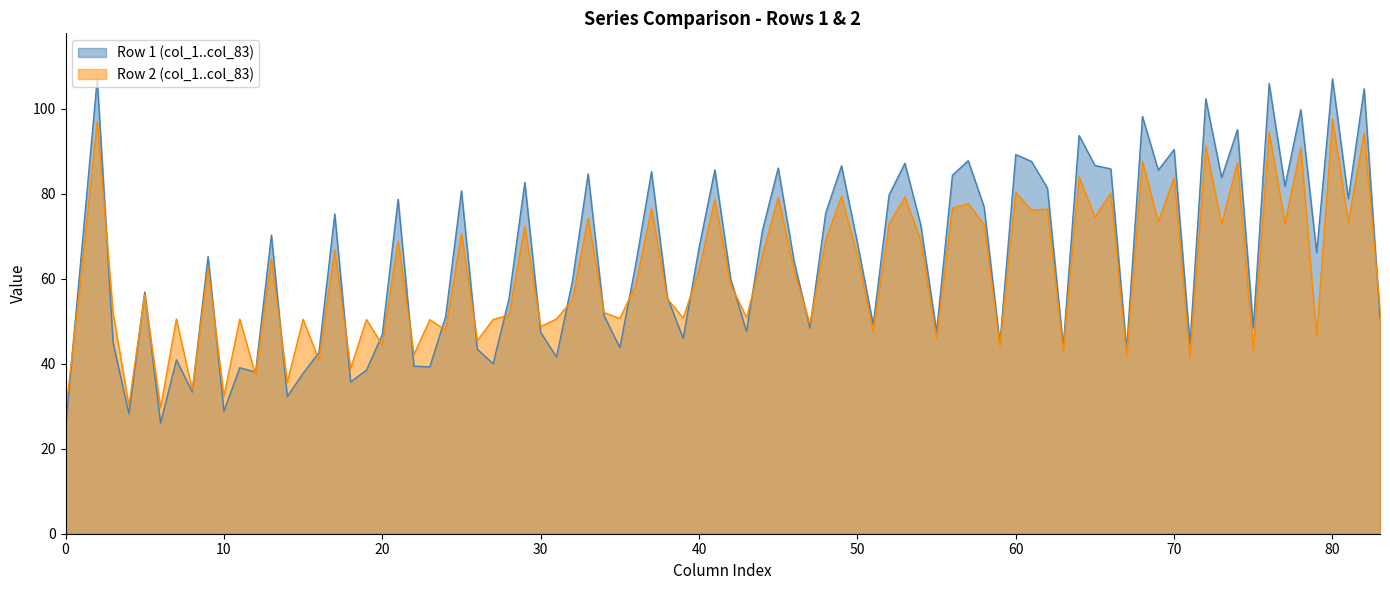

True or false: col_5 has a value of 28.2 at 0.

True